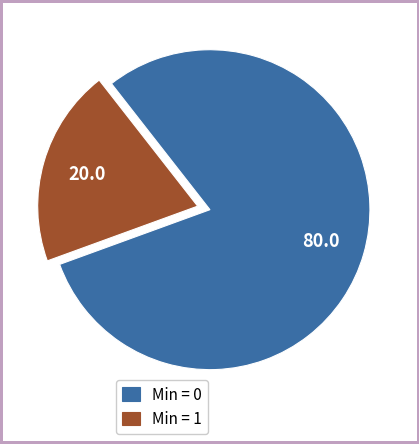

Between Min = 0 and Min = 1, which is larger?

Min = 0